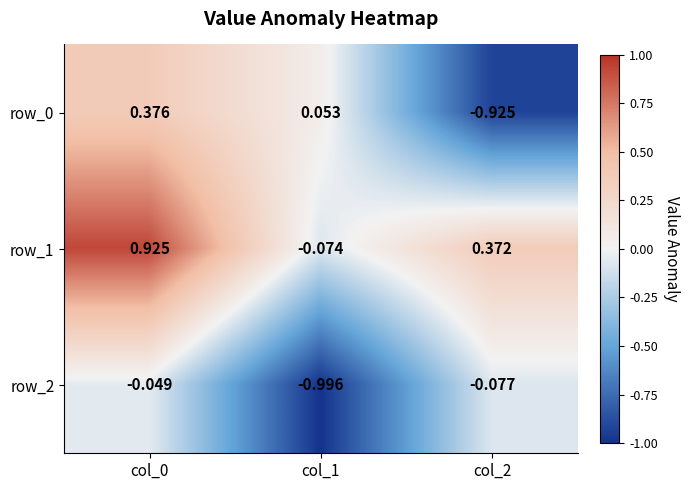

Which category has the lowest value in the row_1 series?

col_1